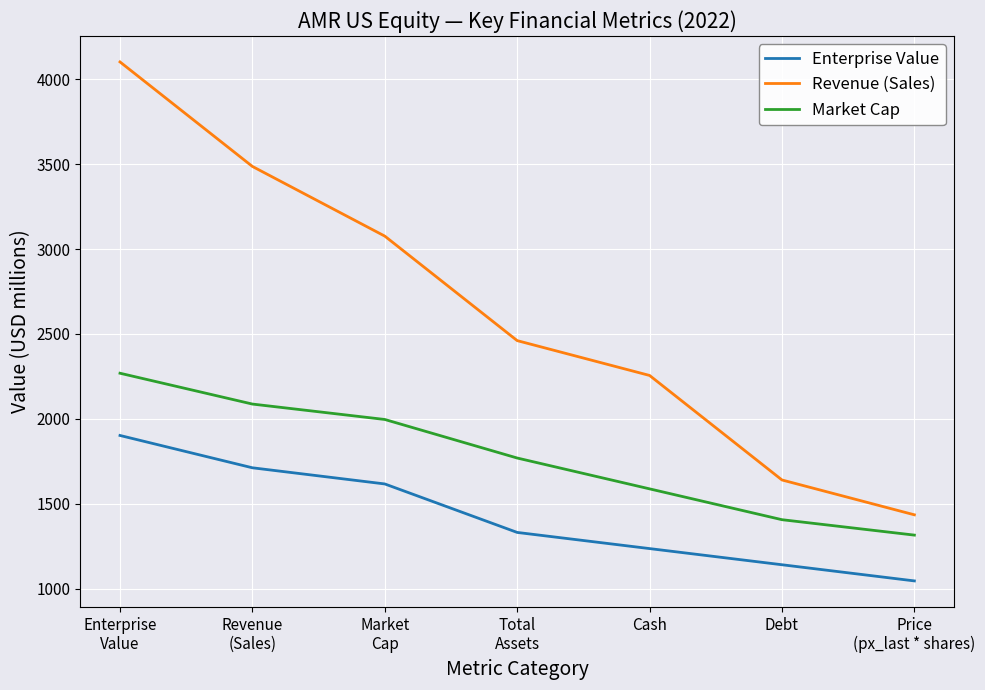

True or false: Market Cap has more than 0 interior local peaks.

False